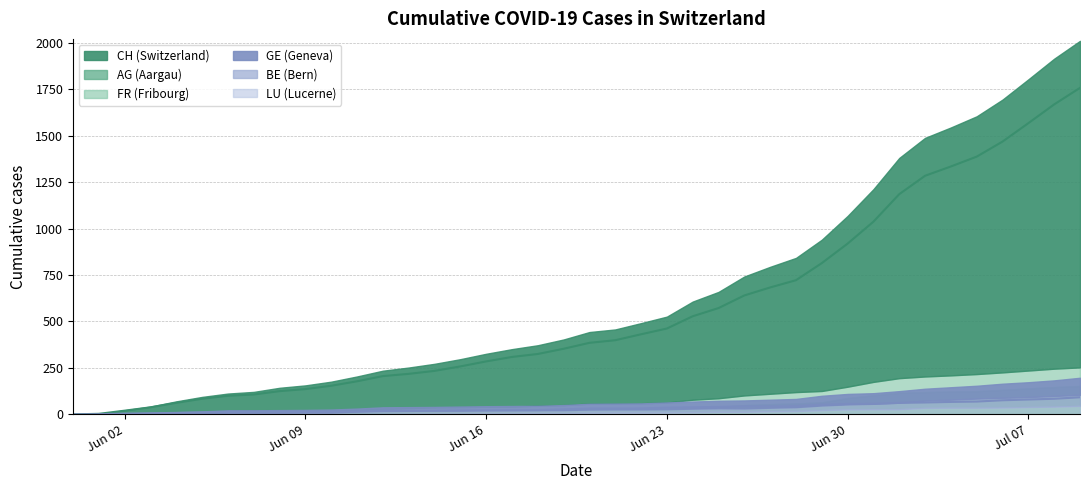

At how many categories does at least one series exceed 119?

32